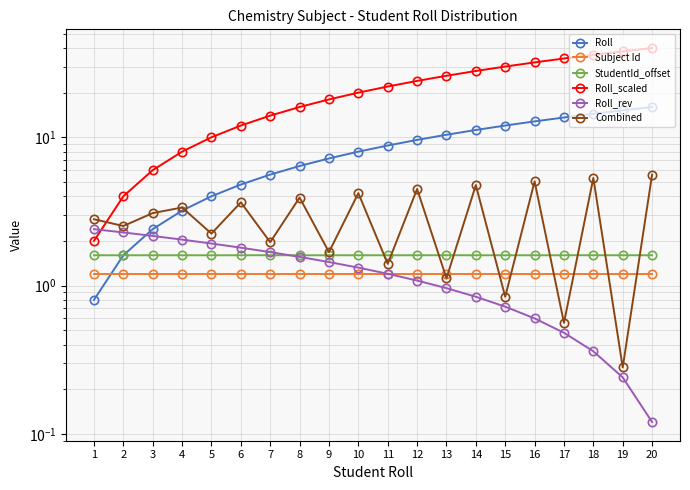

Where is Combined nearest to the value 2?

7